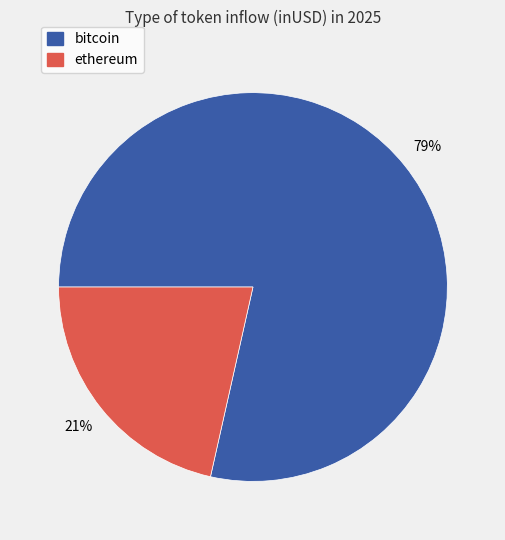

Rank the categories by value from highest to lowest.

bitcoin, ethereum